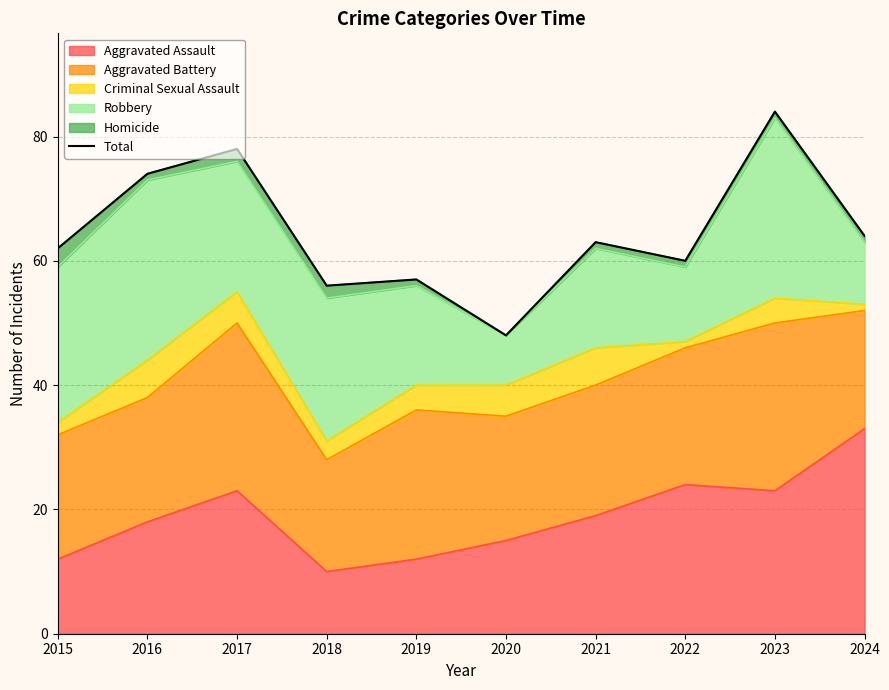

Count the number of values greater than 63.

4